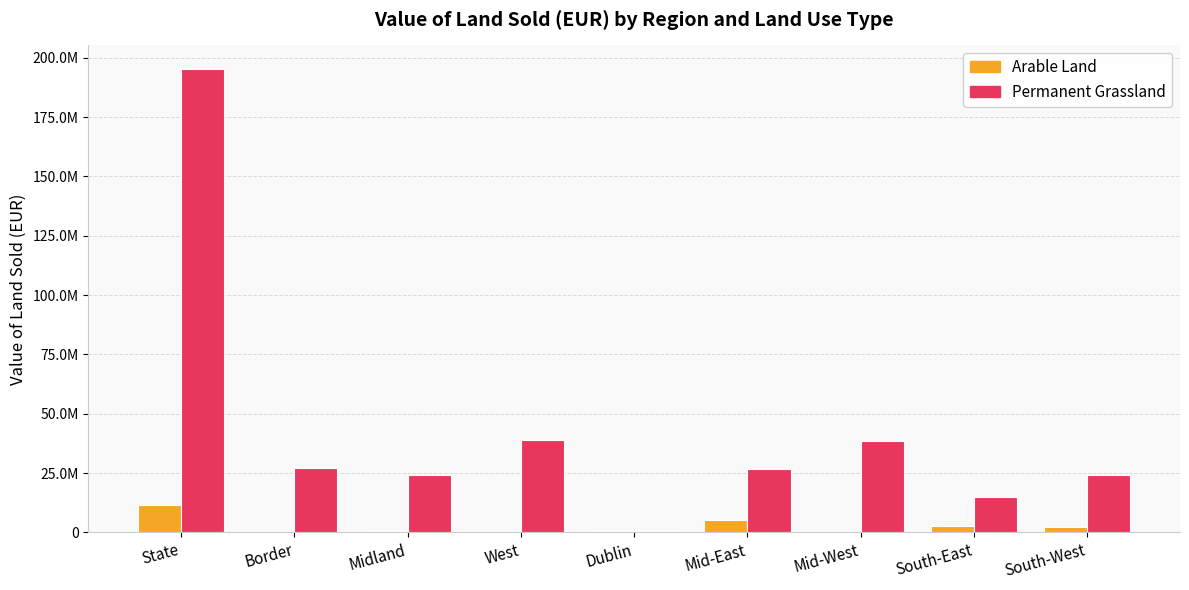

What is the value of the Arable Land bar at the 3rd from the left?

675000.0